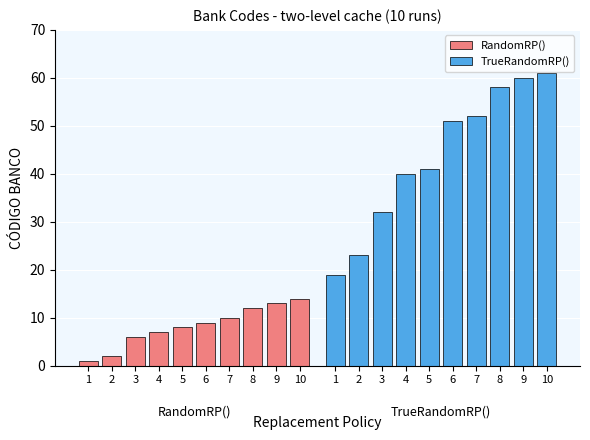

Are the bars grouped side by side (vs. stacked)?

Yes